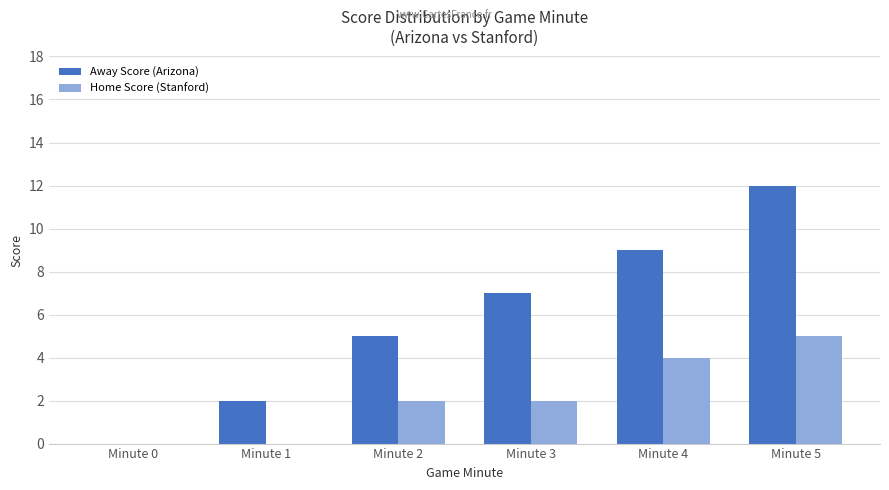

How many categories are shown in the chart?

6